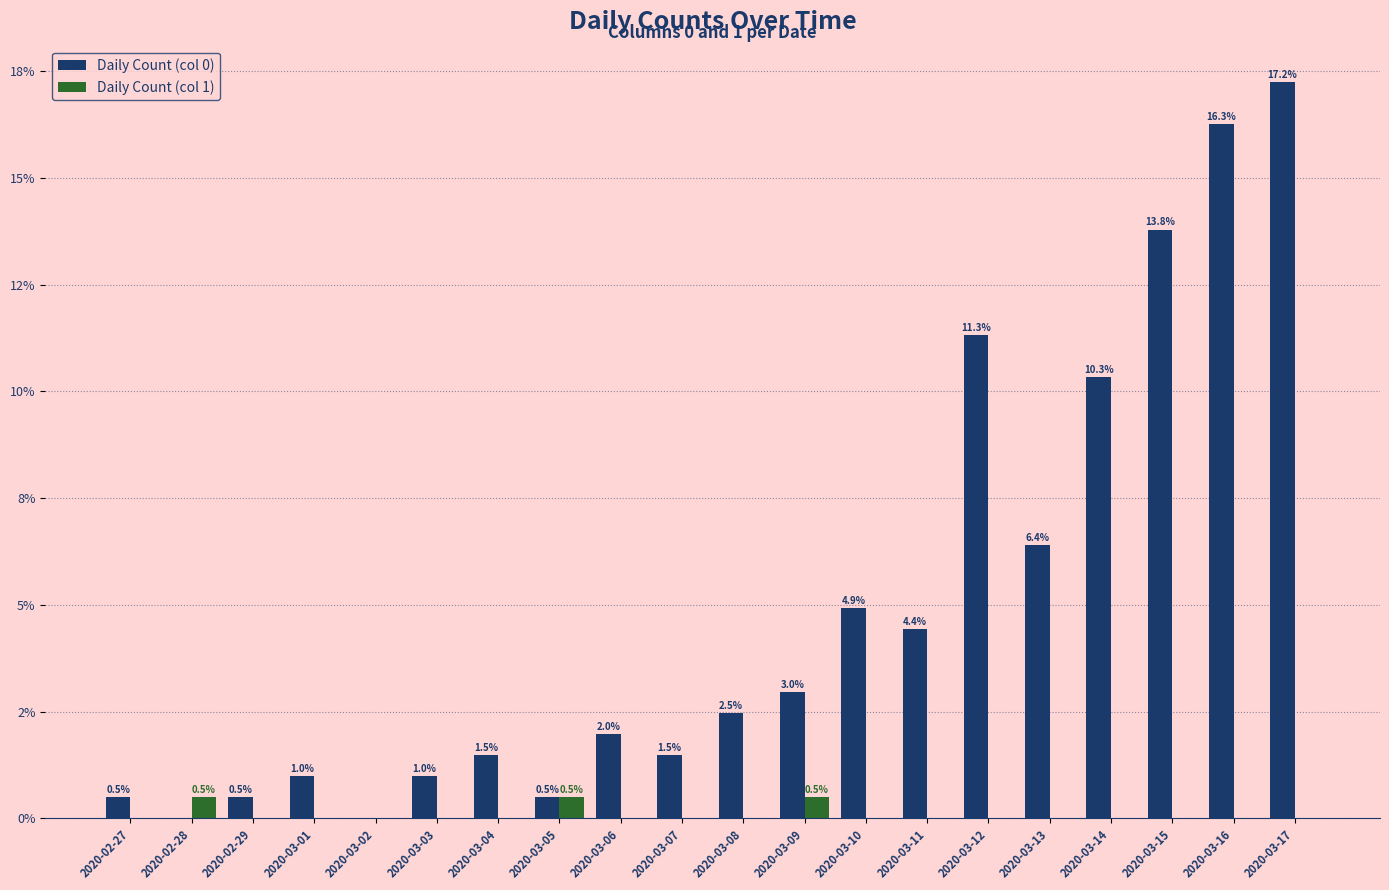

Is the value of Daily Count (col 1) at 2020-03-07 greater than the value of Daily Count (col 0) at 2020-03-13?

No